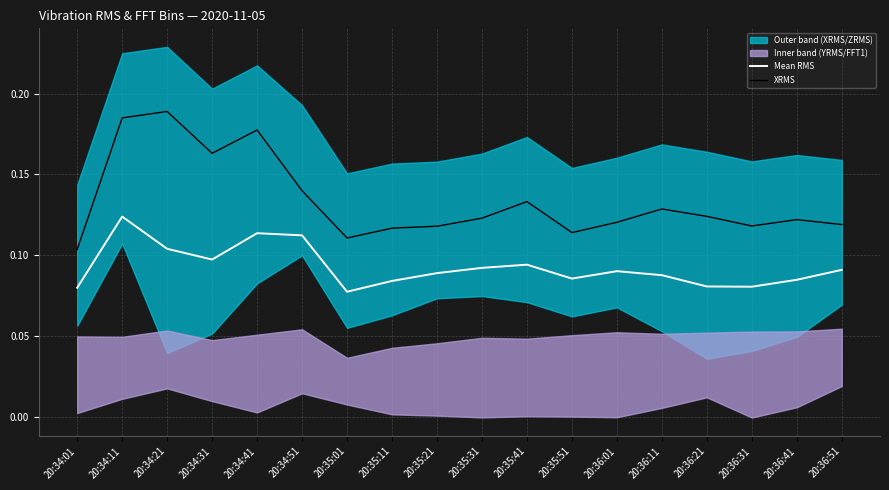

True or false: XRMS and Mean RMS cross at least once.

False